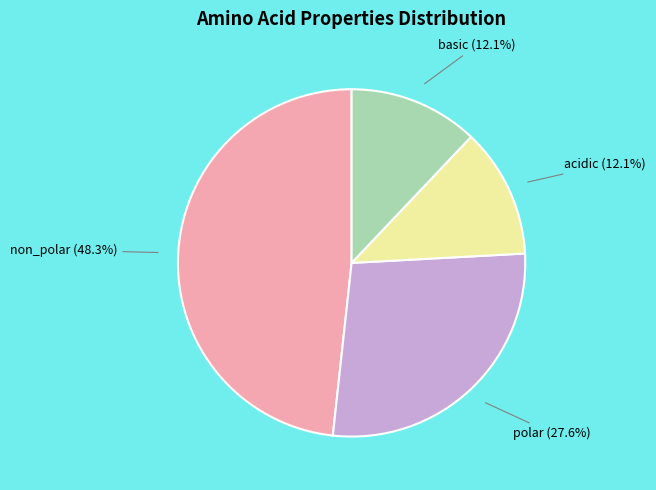

Does any single category account for the majority?

No